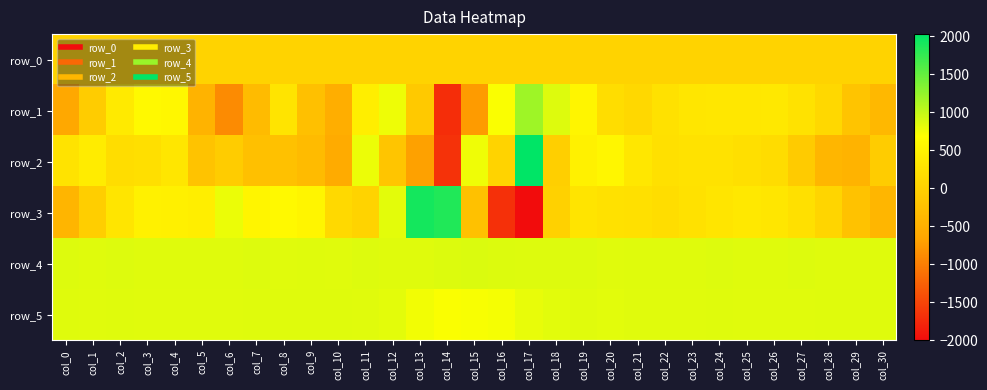

Reading right to left, what are all the values shown in this chart?

row_0: 31.9	31.9	31.8	31.7	31.7	31.7	31.6	31.5	31.5	31.5	31.4	31.4	31.4	31.4	31.2	31.2	31.1	31.1	31.0	31.0	30.9	30.9	30.8	30.8	30.7	30.7	30.6	30.6	30.5	30.5	30.4
row_1: -364.0	-191.0	113.0	260.0	341.0	330.0	323.0	317.0	249.0	113.0	187.0	534.0	862.0	1190.0	712.0	-745.0	-1703.0	-112.0	776.0	439.0	-526.0	-258.0	291.0	-336.0	-886.0	-444.0	568.0	604.0	372.0	-74.0	-622.0
row_2: -77.0	-446.0	-407.0	-84.0	165.0	217.0	256.0	258.0	223.0	332.0	562.0	474.0	-25.0	2029.0	34.0	766.0	-1667.0	-686.0	-189.0	778.0	-563.0	-336.0	-235.0	-256.0	-65.0	-213.0	306.0	210.0	175.0	407.0	268.0
row_3: -403.0	-220.0	59.0	224.0	308.0	344.0	304.0	246.0	174.0	223.0	243.0	286.0	4.0	-2000.0	-1682.0	-236.0	1854.0	1917.0	827.0	35.0	128.0	535.0	599.0	536.0	791.0	434.0	470.0	485.0	299.0	-39.0	-424.0
row_4: 853.0	855.0	855.0	858.0	853.0	855.0	857.0	854.0	852.0	853.0	848.0	861.0	858.0	858.0	867.0	875.0	865.0	855.0	852.0	859.0	847.0	849.0	848.0	857.0	853.0	849.0	850.0	855.0	857.0	849.0	857.0
row_5: 850.0	850.0	849.0	847.0	844.0	842.0	851.0	846.0	846.0	842.0	839.0	841.0	838.0	803.0	735.0	718.0	707.0	748.0	827.0	847.0	854.0	852.0	851.0	852.0	848.0	848.0	847.0	845.0	853.0	845.0	852.0